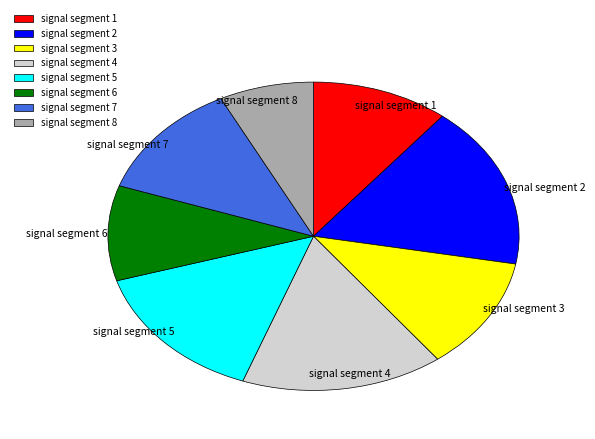

Combined, do signal segment 3 and signal segment 7 account for over 50%?

No